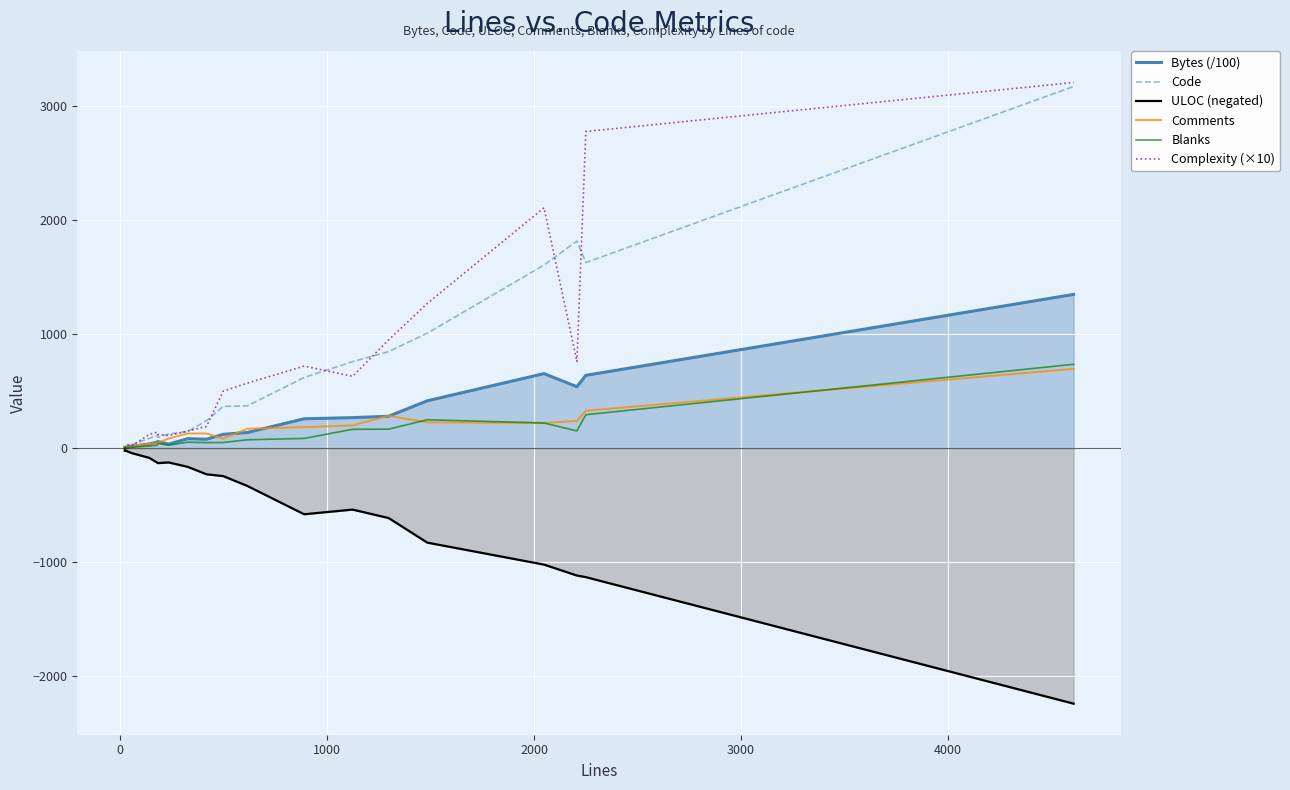

Reading right to left, what are all the values shown in this chart?

Bytes (/100): 1349.4	638.8	539.2	654.0	415.1	279.6	267.4	257.4	136.8	121.2	77.9	83.1	35.0	57.5	52.7	36.4	15.6	11.1	2.7	5.1
Code: 3175.0	1629.0	1818.0	1607.0	1009.0	847.0	759.0	620.0	371.0	366.0	241.0	146.0	124.0	95.0	111.0	86.0	30.0	30.0	6.0	22.0
ULOC (negated): -2244.0	-1133.0	-1119.0	-1023.0	-830.0	-614.0	-540.0	-581.0	-332.0	-246.0	-230.0	-165.0	-126.0	-132.0	-128.0	-86.0	-44.0	-31.0	-17.0	-22.0
Comments: 696.0	328.0	238.0	221.0	226.0	284.0	199.0	184.0	170.0	83.0	128.0	129.0	84.0	46.0	43.0	37.0	19.0	3.0	10.0	0.0
Blanks: 736.0	293.0	151.0	220.0	249.0	166.0	165.0	85.0	73.0	49.0	48.0	52.0	26.0	41.0	25.0	18.0	7.0	5.0	6.0	0.0
Complexity (×10): 3210.0	2780.0	760.0	2110.0	1270.0	950.0	630.0	720.0	570.0	500.0	190.0	150.0	110.0	120.0	140.0	120.0	20.0	30.0	0.0	0.0